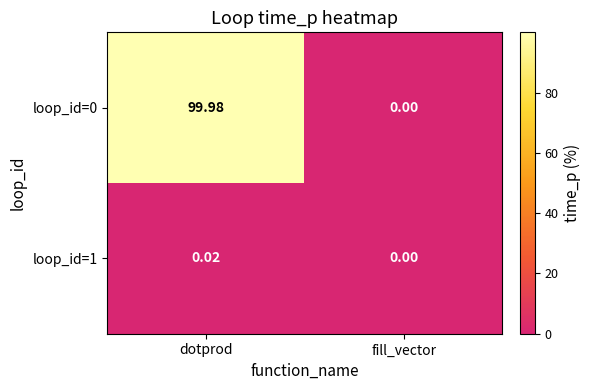

Rank the categories by loop_id=1 value from lowest to highest.

fill_vector, dotprod